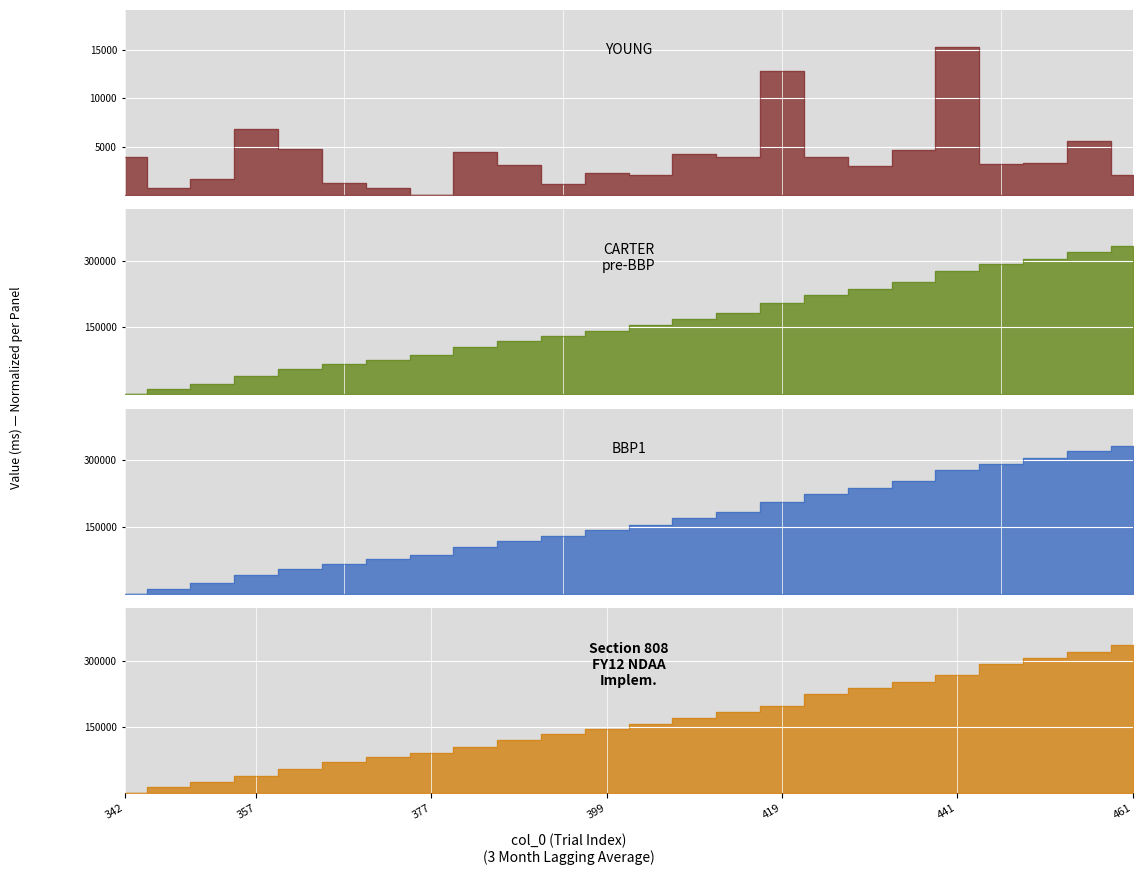

Count the number of categories in the chart.

24